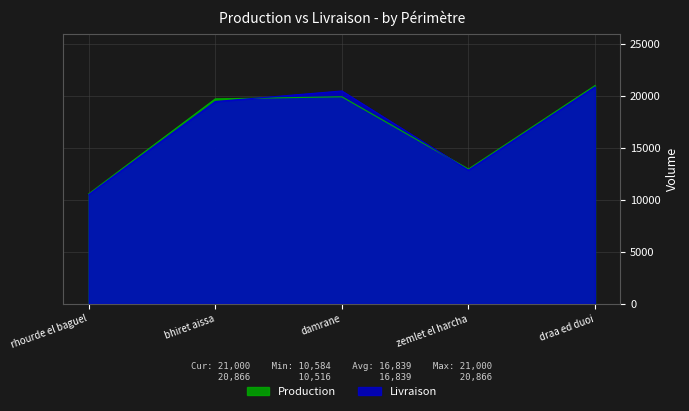

Between rhourde el baguel and damrane, which series saw the biggest shift?

Livraison